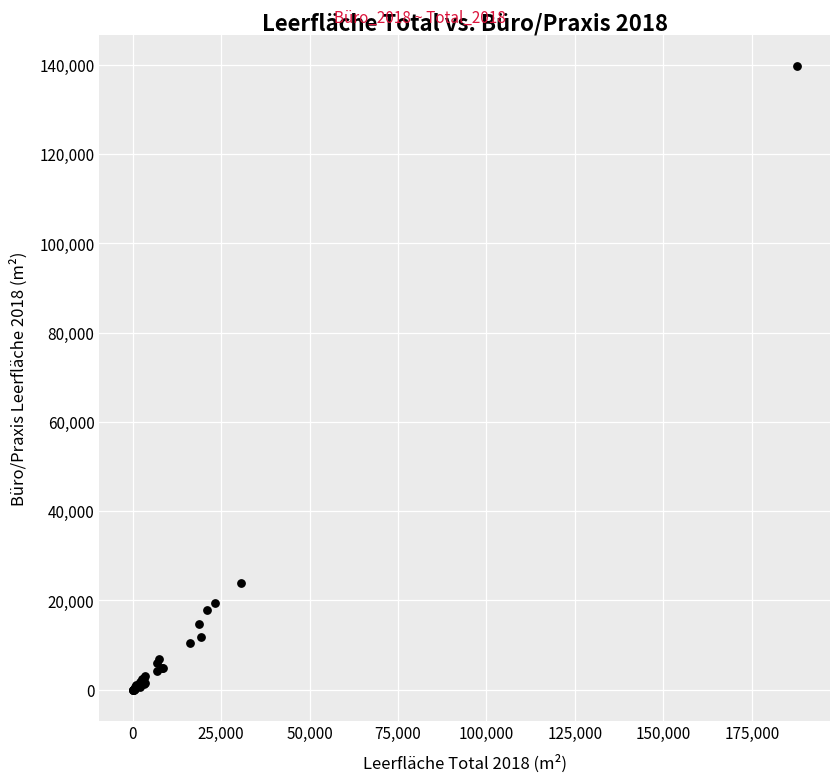

What Y value in the scatter plot is closest to 69832?

23805